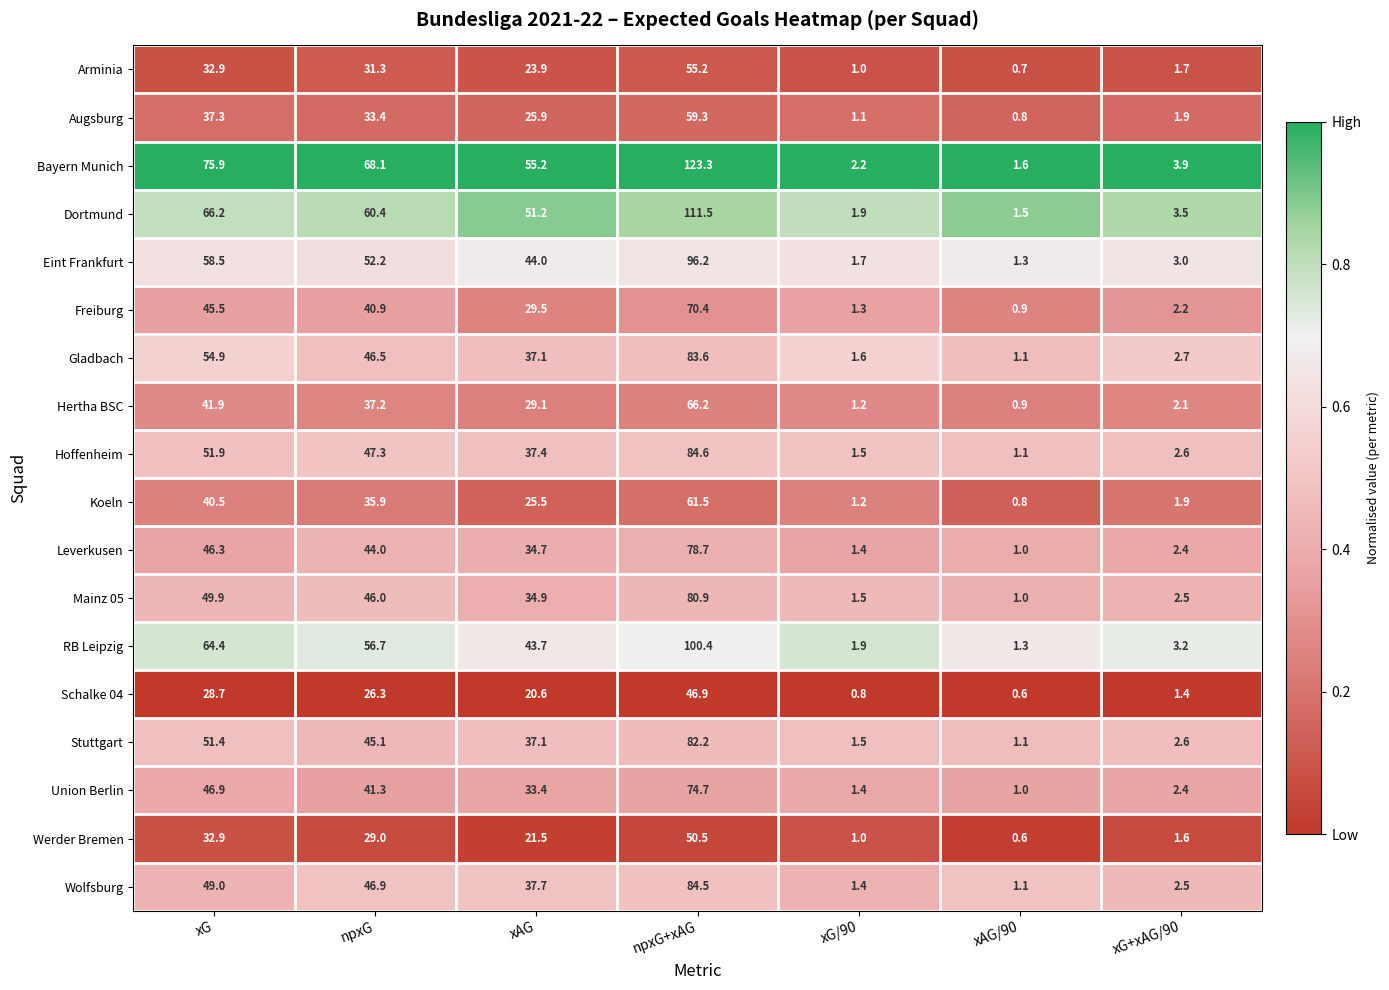

List the series in order of their peak value, lowest first.

Schalke 04, Werder Bremen, Arminia, Augsburg, Koeln, Hertha BSC, Freiburg, Union Berlin, Leverkusen, Mainz 05, Stuttgart, Gladbach, Wolfsburg, Hoffenheim, Eint Frankfurt, RB Leipzig, Dortmund, Bayern Munich